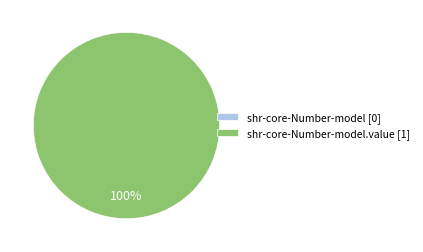

To the nearest percent, what is the difference between the largest and smallest slice percentages?

100%